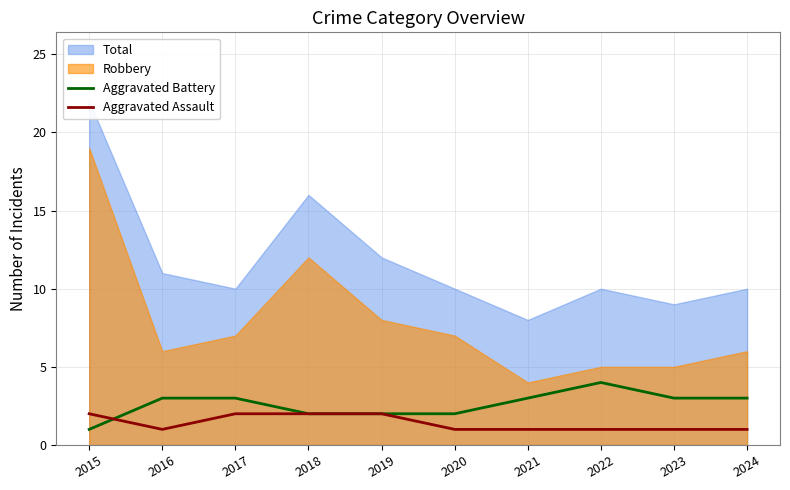

Is it true that Aggravated Battery equals 1 at 2015?

True